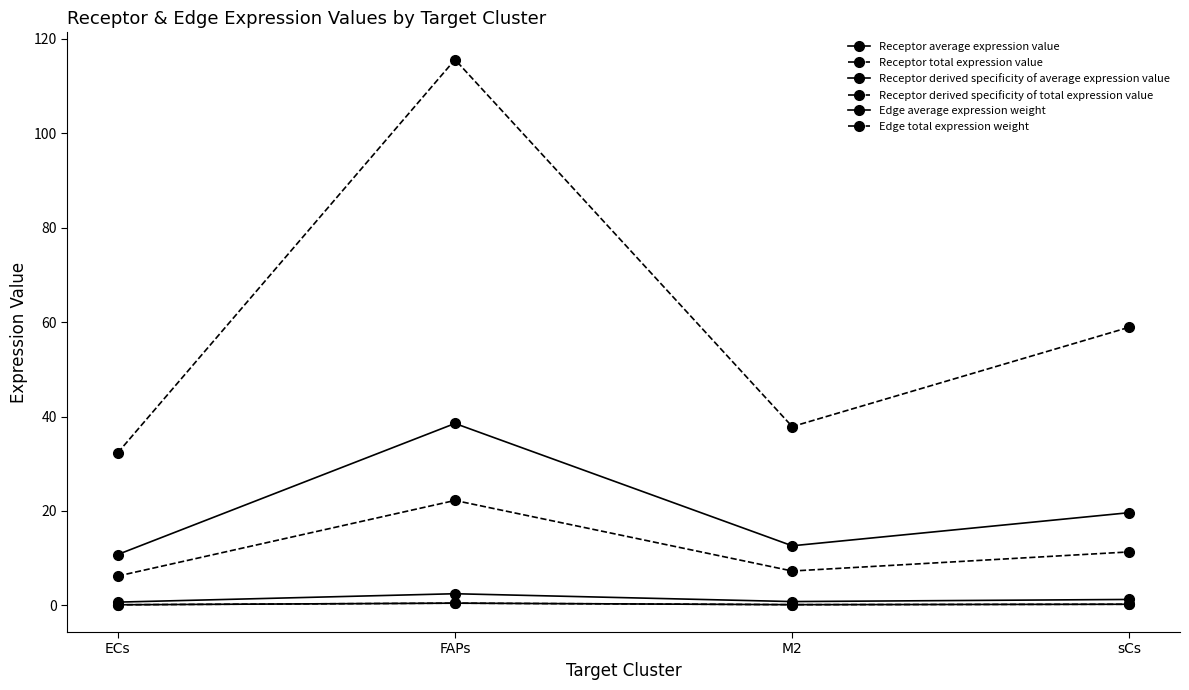

Is this an area chart (filled region under the line)?

No